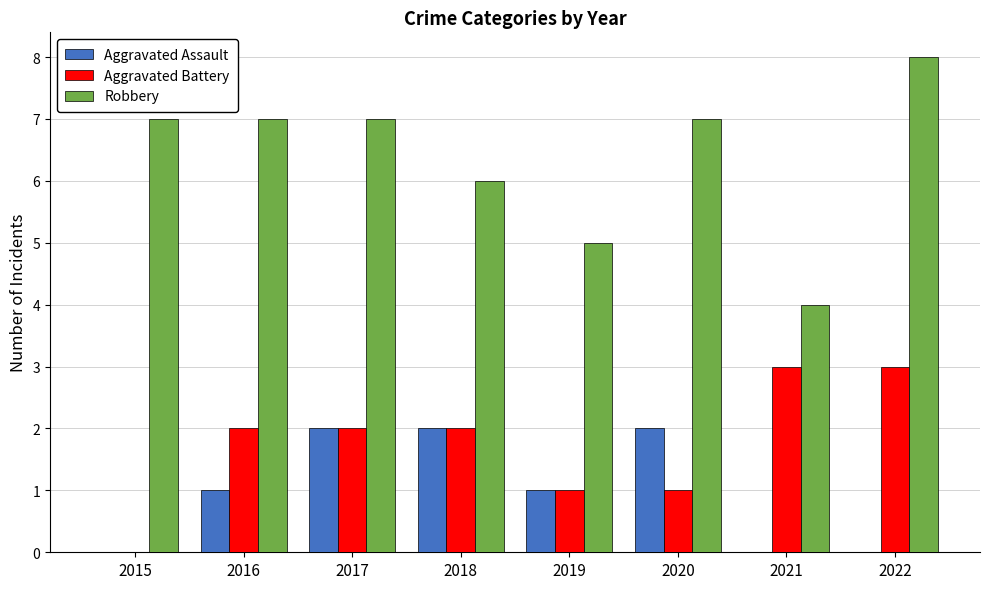

Which series has the largest total across all categories?

Robbery